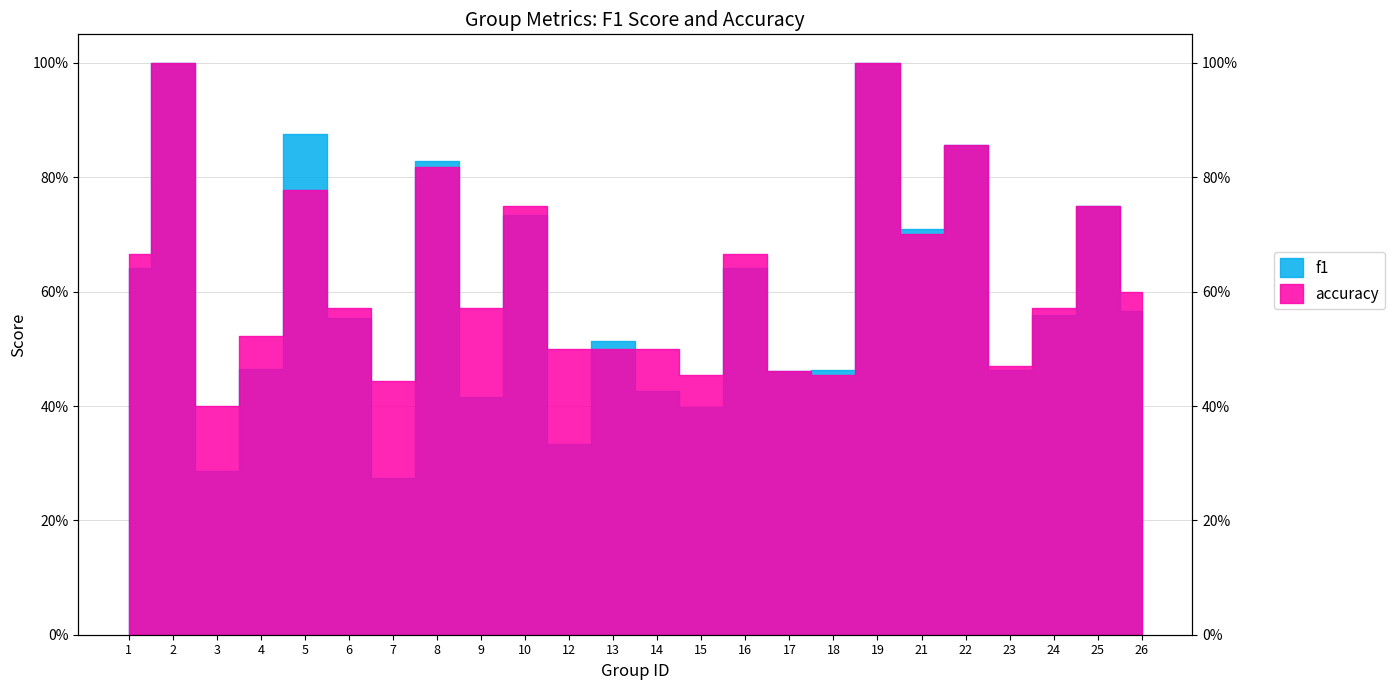

What is the greatest value displayed?

1.0